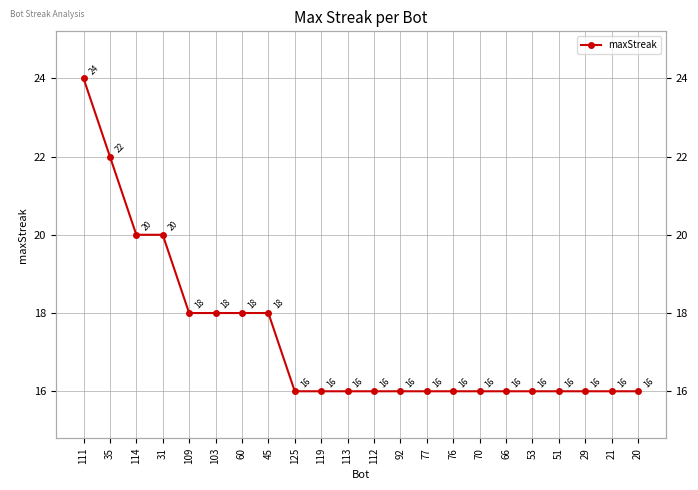

What is the label of the 17th point from the left?

66